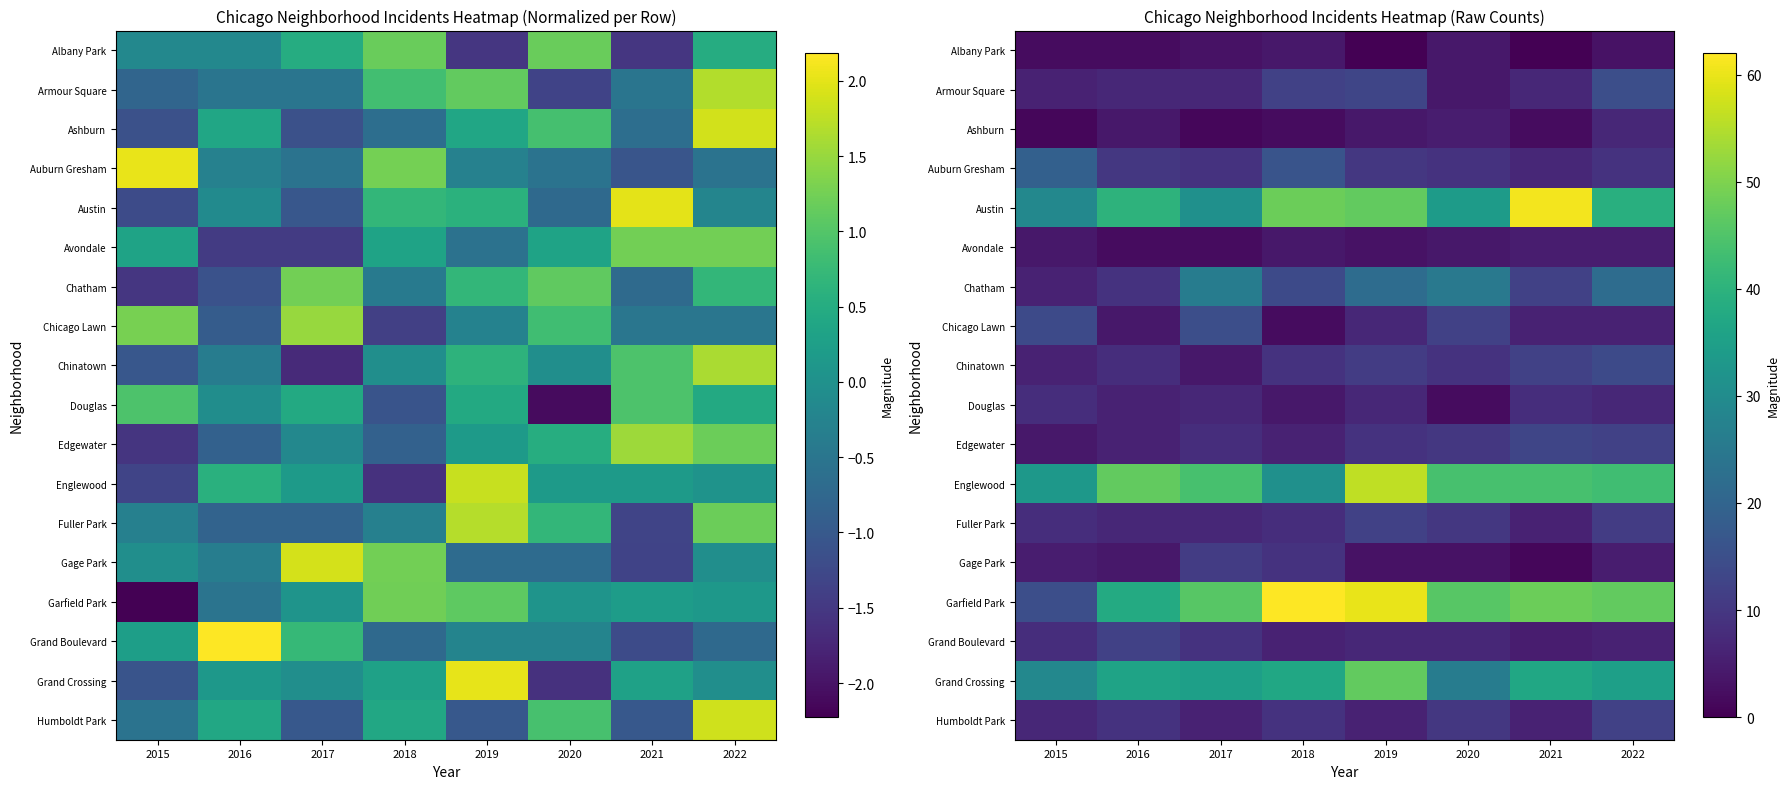

How many data points does each series have?

8